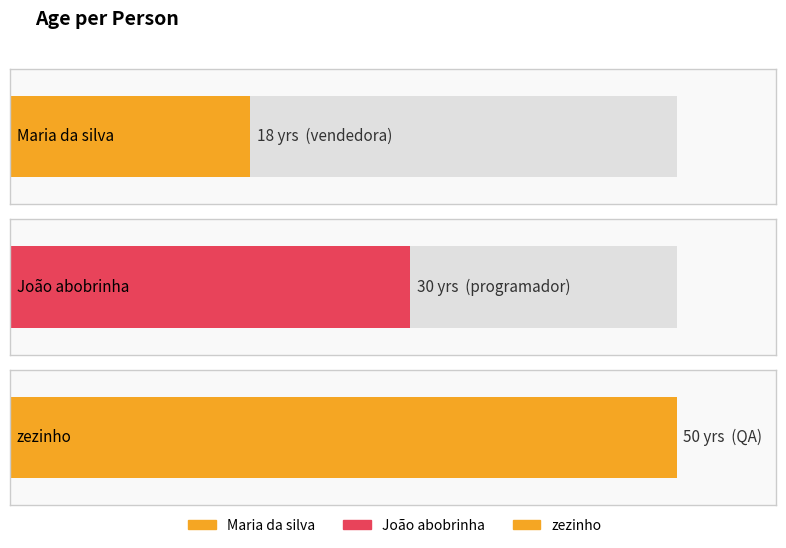

Where is the data nearest to the value 34?

João abobrinha